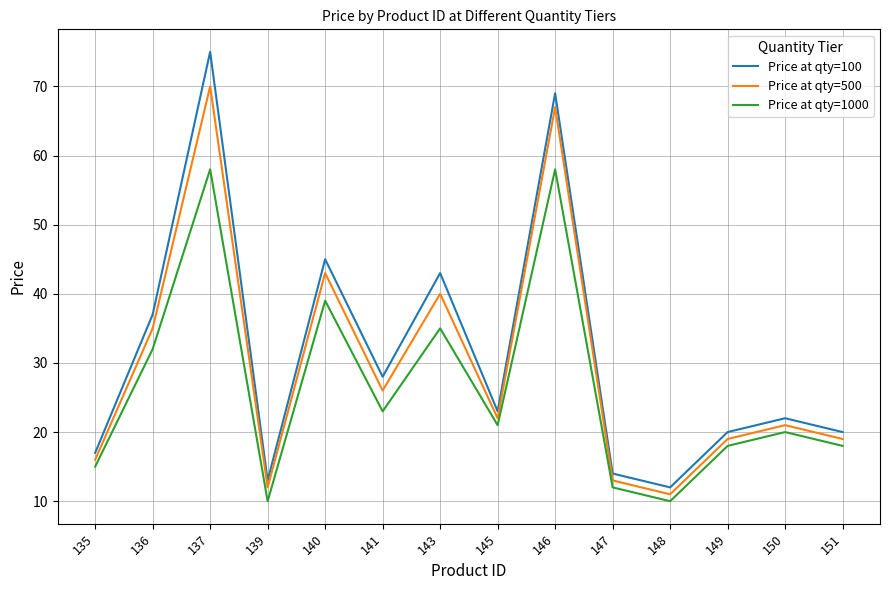

Between 146 and 149, which series saw the biggest shift?

Price at qty=100